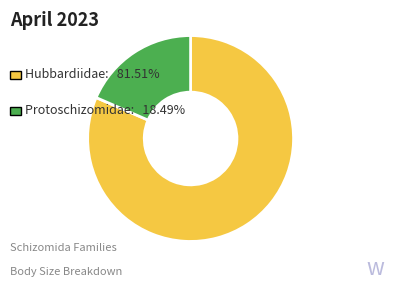

How many slices are in this pie chart?

2